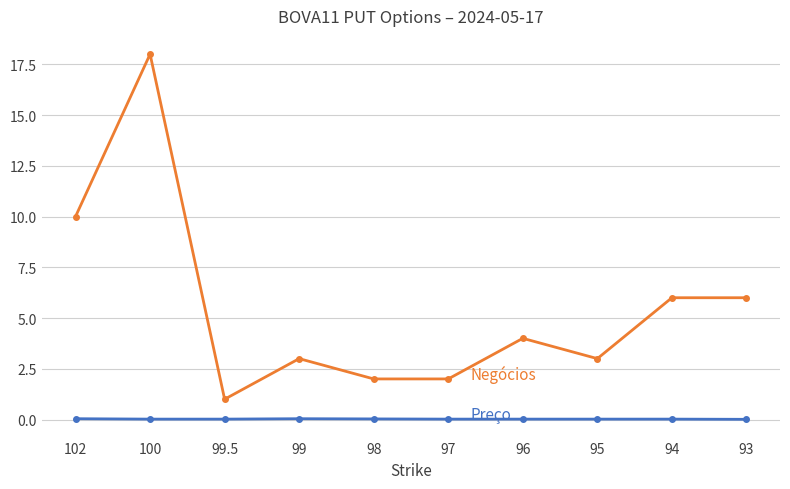

How many distinct data groups are displayed?

2